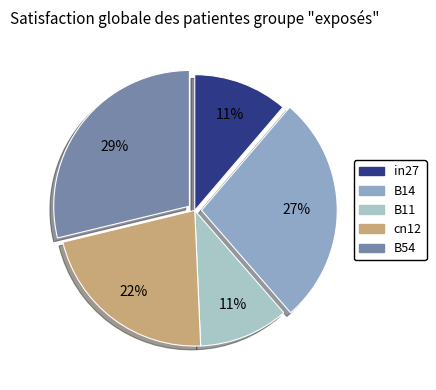

Is there a majority slice in this chart?

No